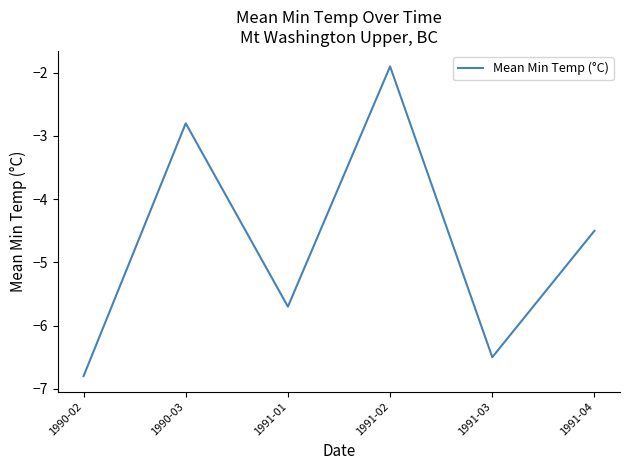

What position from the left is 1991-02?

4